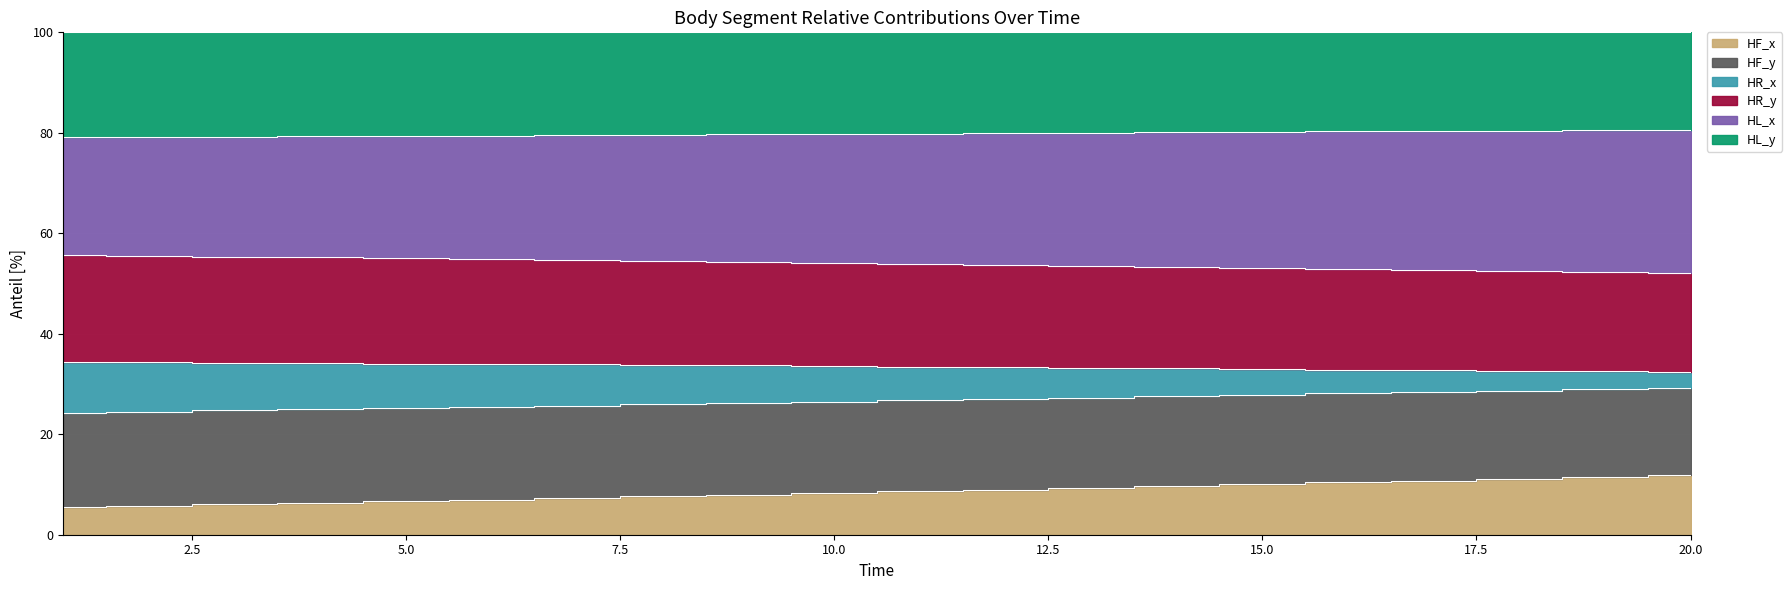

True or false: HR_y and HR_x intersect in this chart.

False